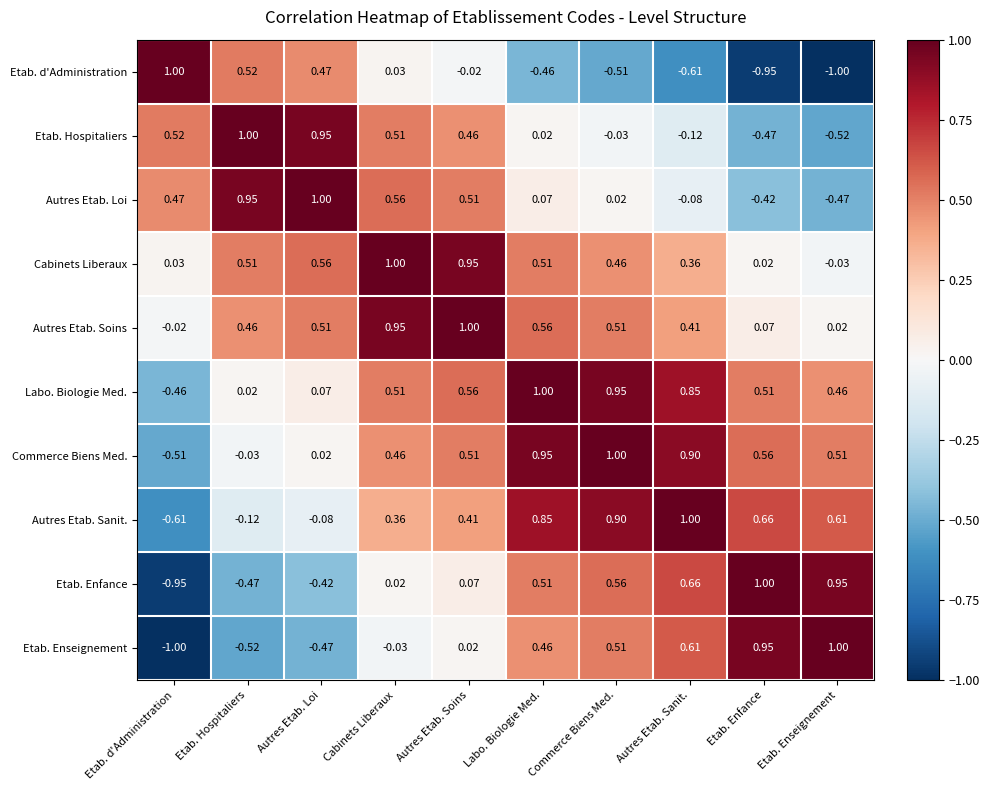

How many data points does each series have?

10